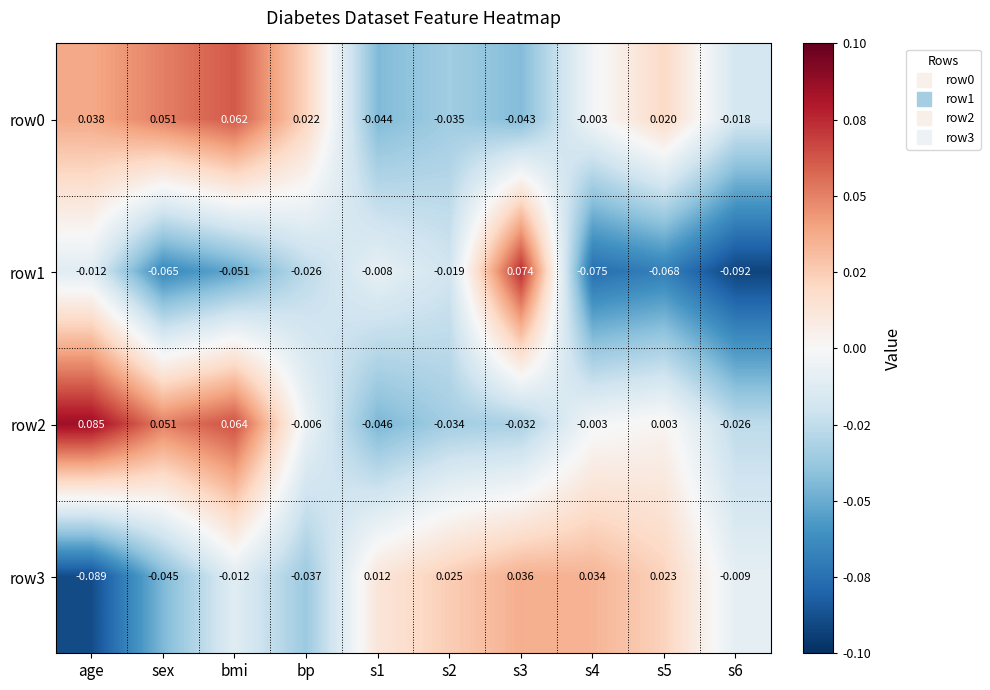

Which category has the highest value across all series?

age